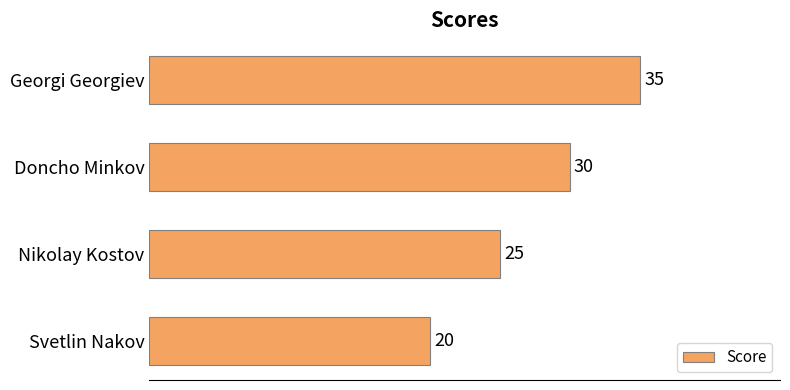

List the labels in order of value, largest first.

Georgi Georgiev, Doncho Minkov, Nikolay Kostov, Svetlin Nakov